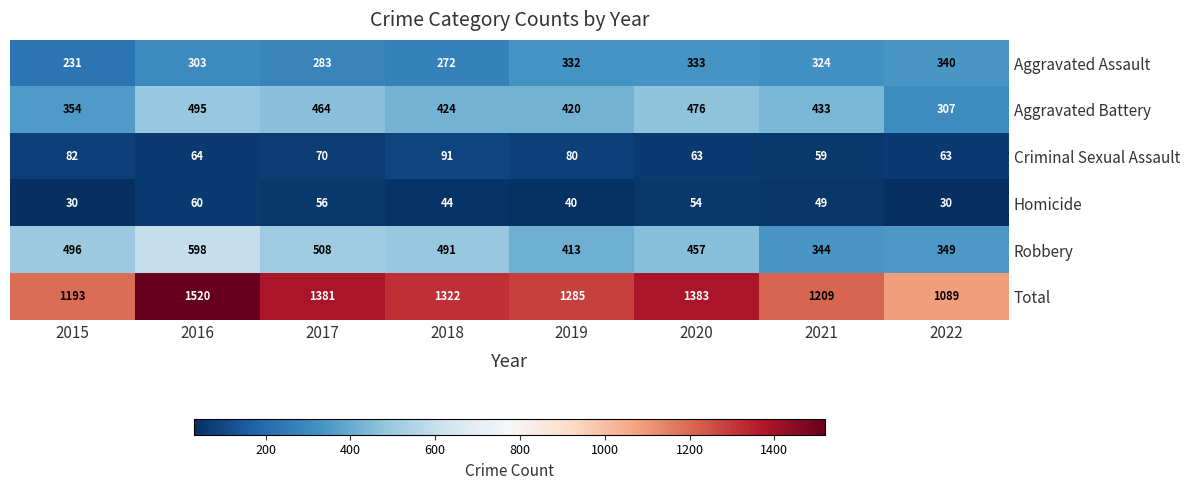

Which series changed the most between 2015 and 2020?

Total